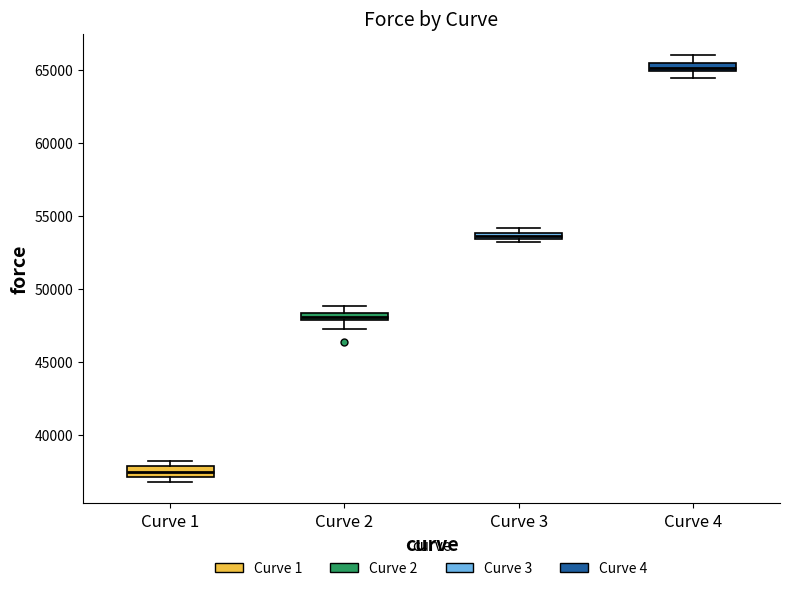

Where does the lower whisker of the box for Curve 2 end on the y-axis? The values are not printed on the chart, so give them approximately, as read against the axis.

47000